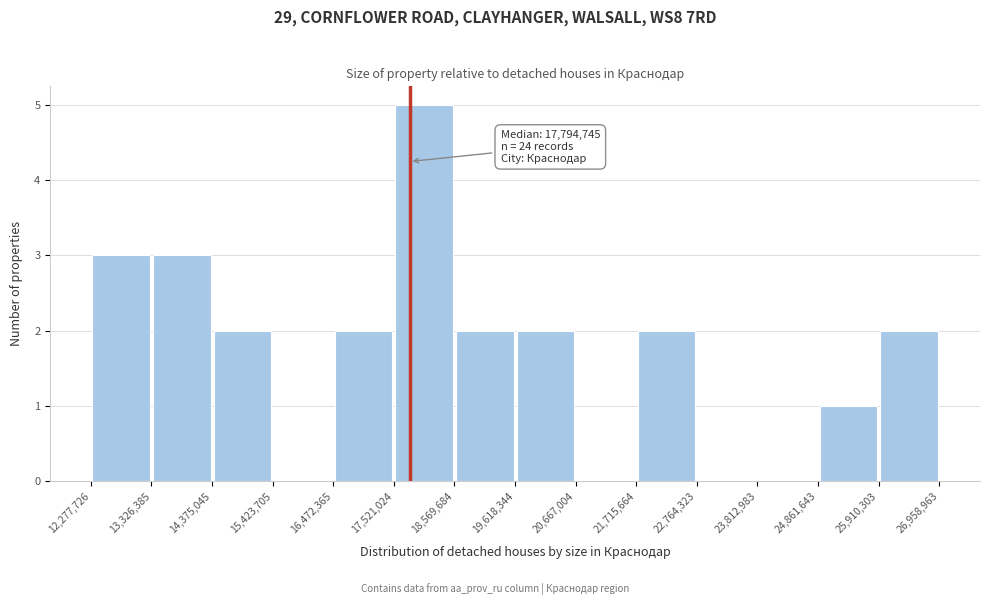

Over which range of the x-axis is the bar tallest?

17,521,024 to 18,569,684